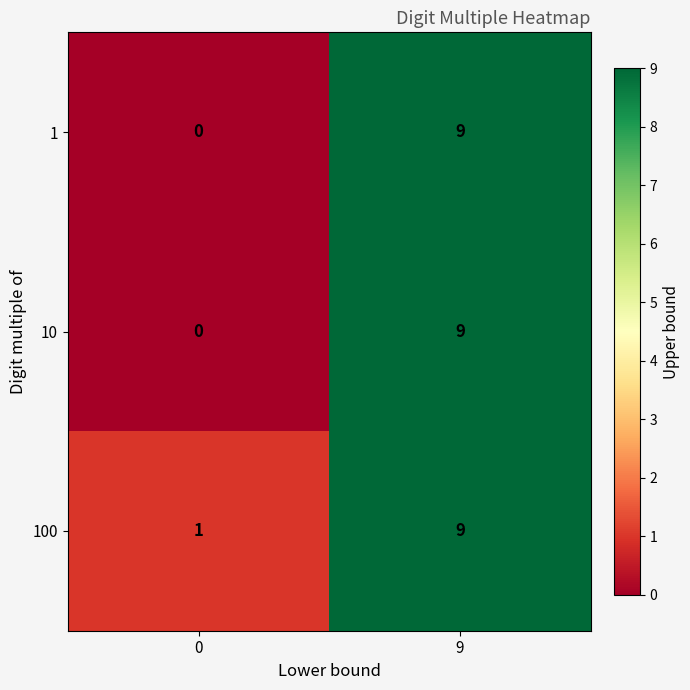

List the labels in order of 1 value, largest first.

9, 0